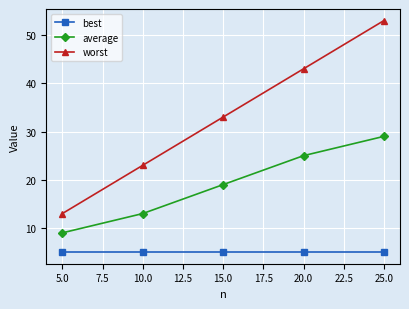

At how many categories does at least one series exceed 46?

1